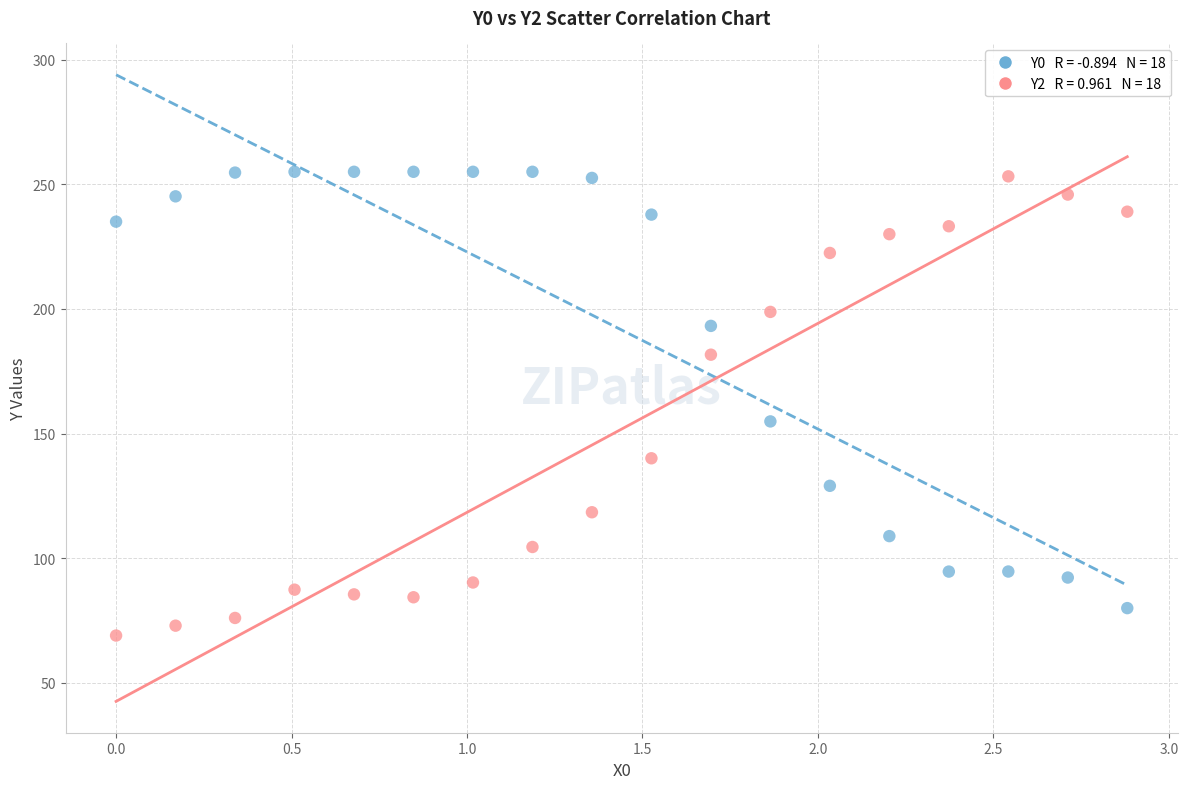

Across all data points, what is the range of X values (max minus min)?

2.9